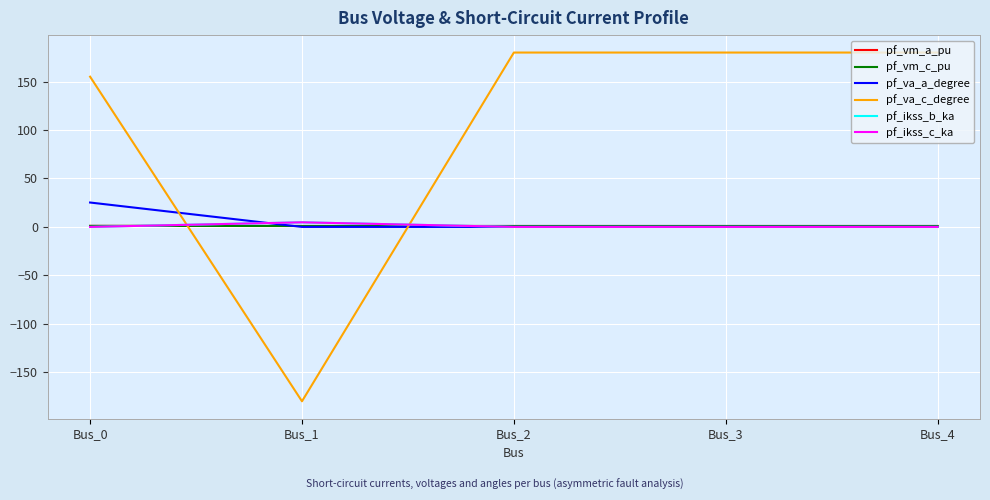

Where is pf_vm_c_pu nearest to the value 1?

Bus_4